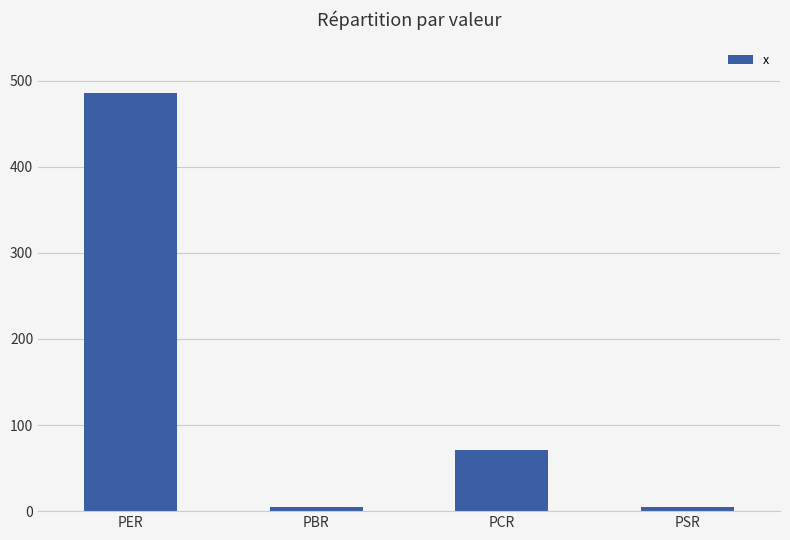

What is the maximum value shown in the chart?

486.2